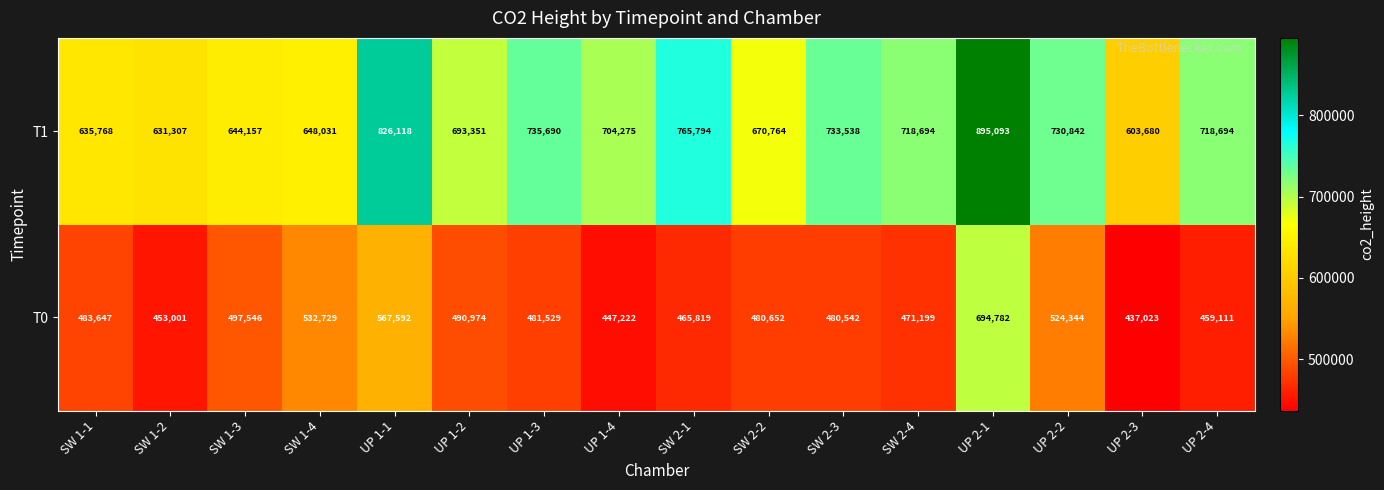

Between SW 1-3 and UP 2-3, which series saw the biggest shift?

T0